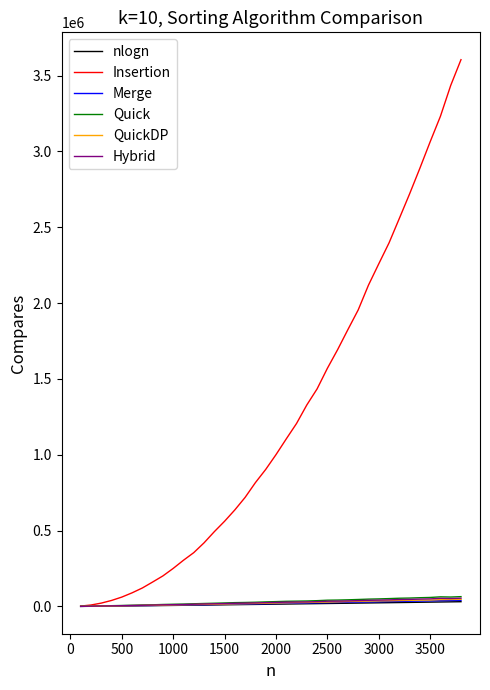

What is the maximum value shown in the chart?

3604460.0